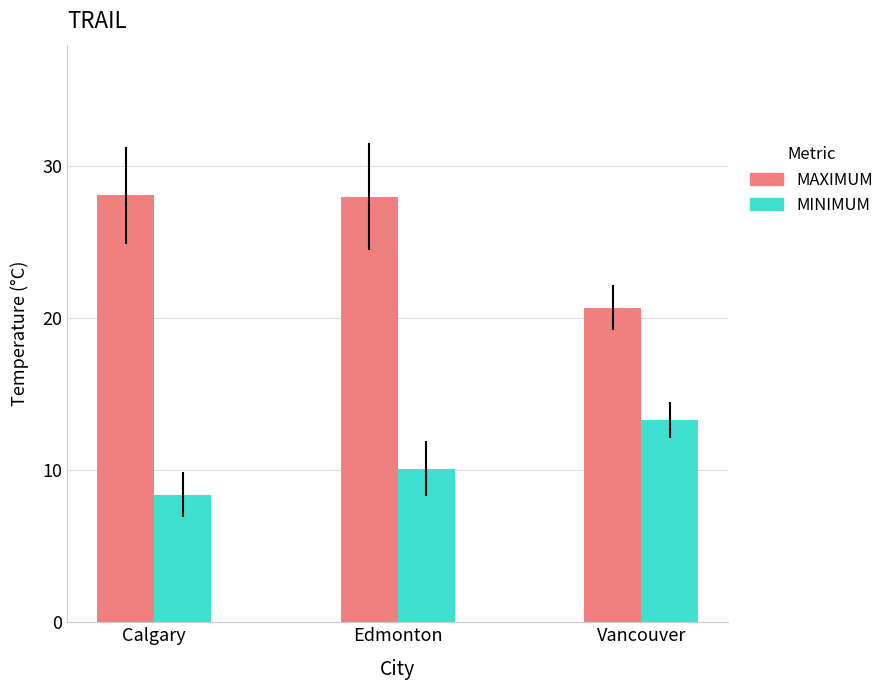

What is the spread (max minus min) of values at Calgary?

19.7